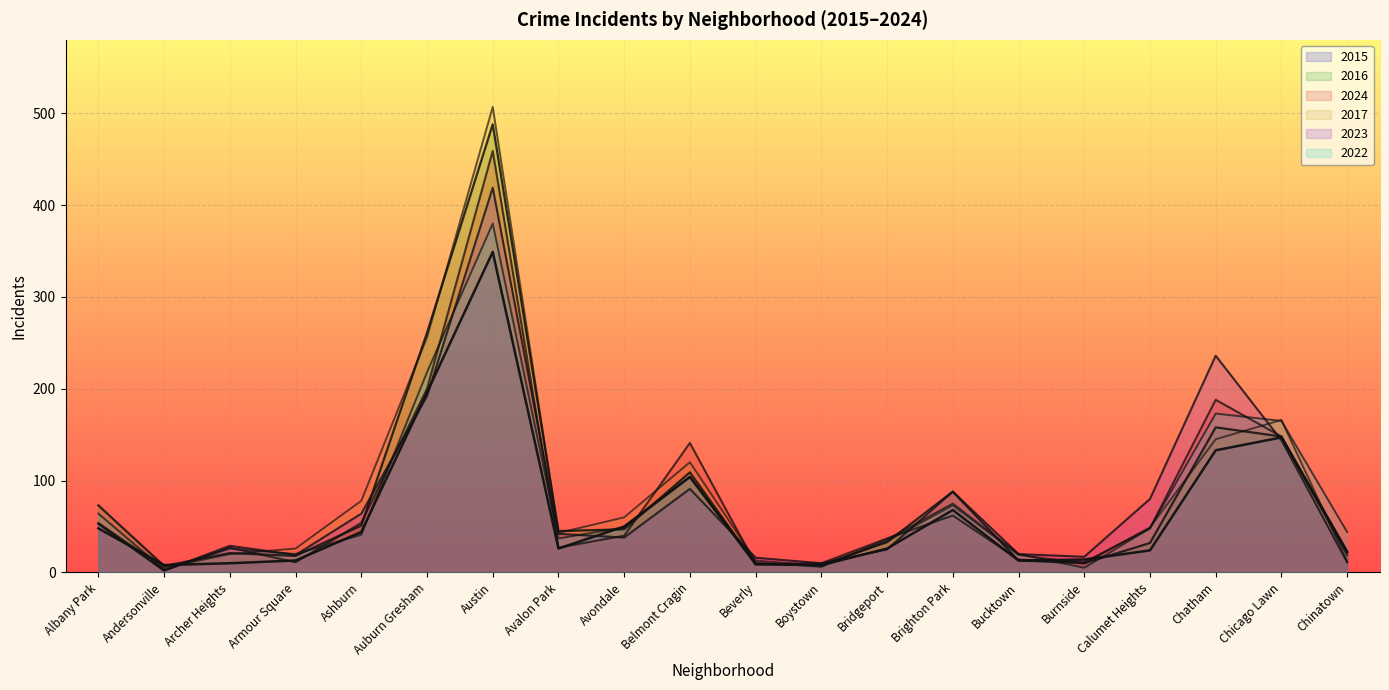

Which label corresponds to the largest value in the chart?

Austin